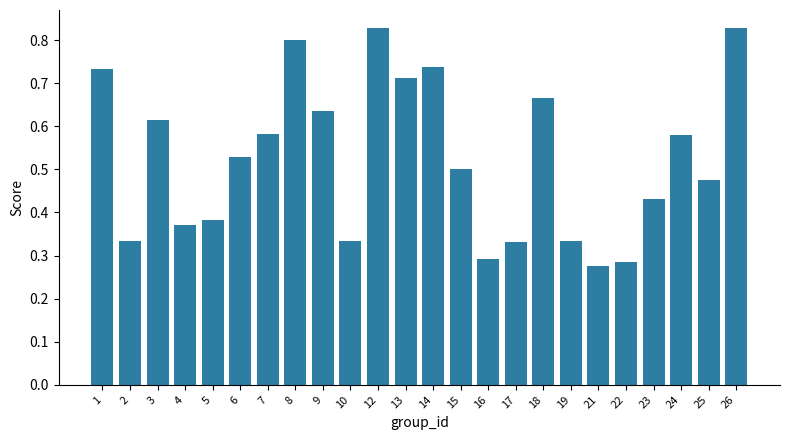

What is the change in value from 4 to 18?

+0.3